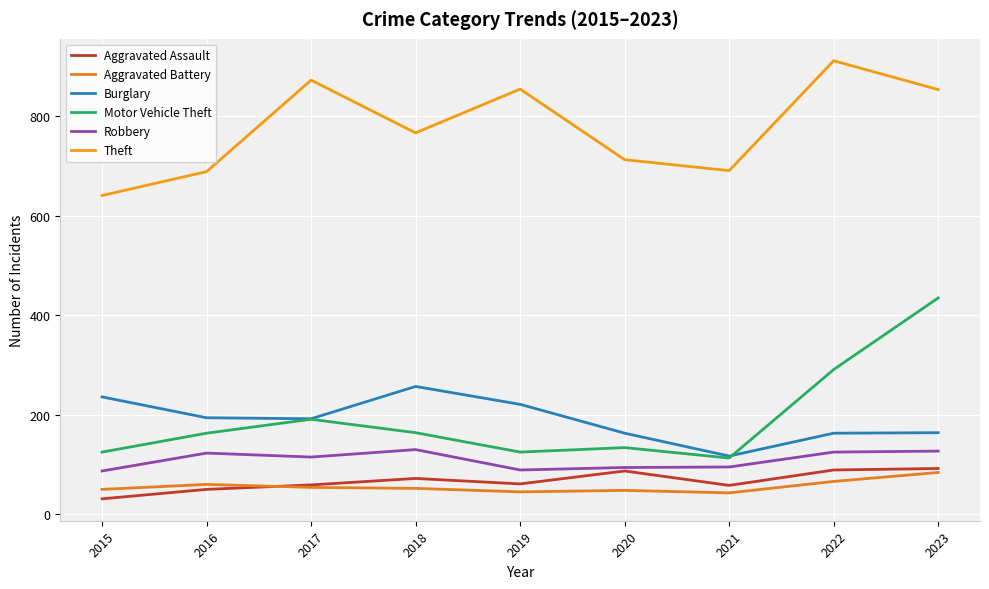

How many lines are shown in the chart?

6